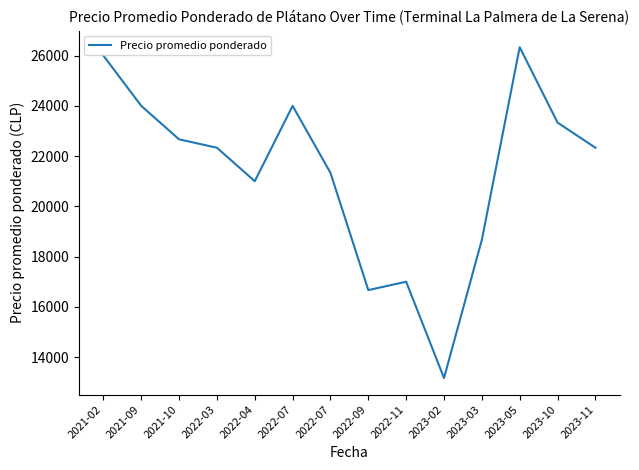

Which label corresponds to the largest value in the chart?

2023-05